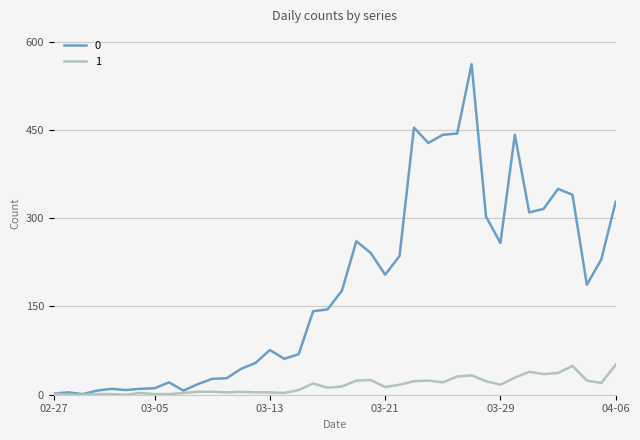

What is the greatest value displayed?

562